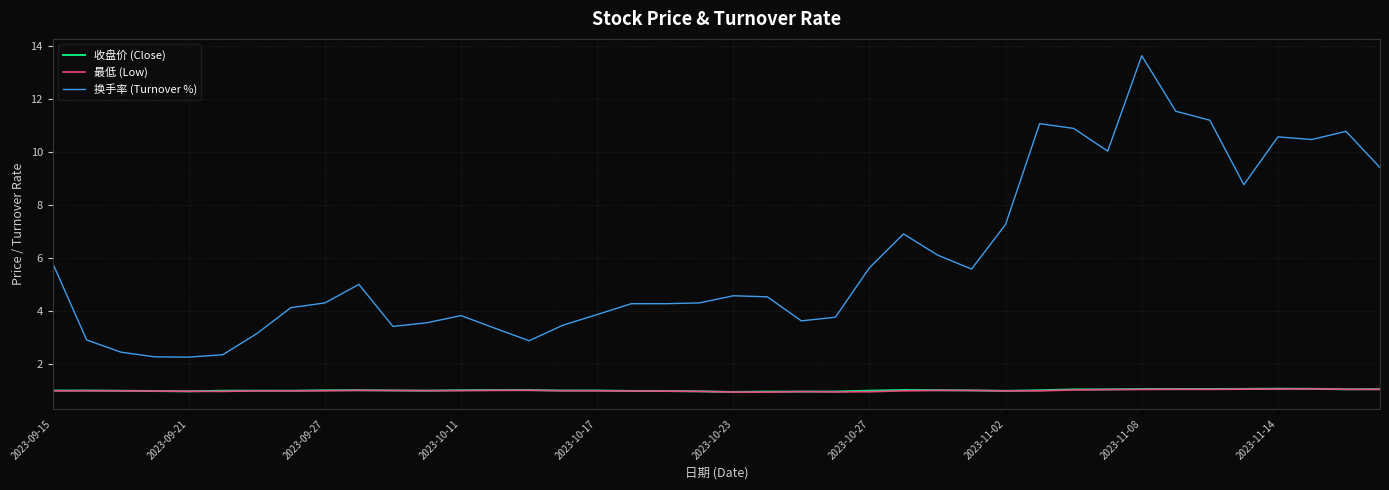

Which series has the widest spread of values?

换手率 (Turnover %)